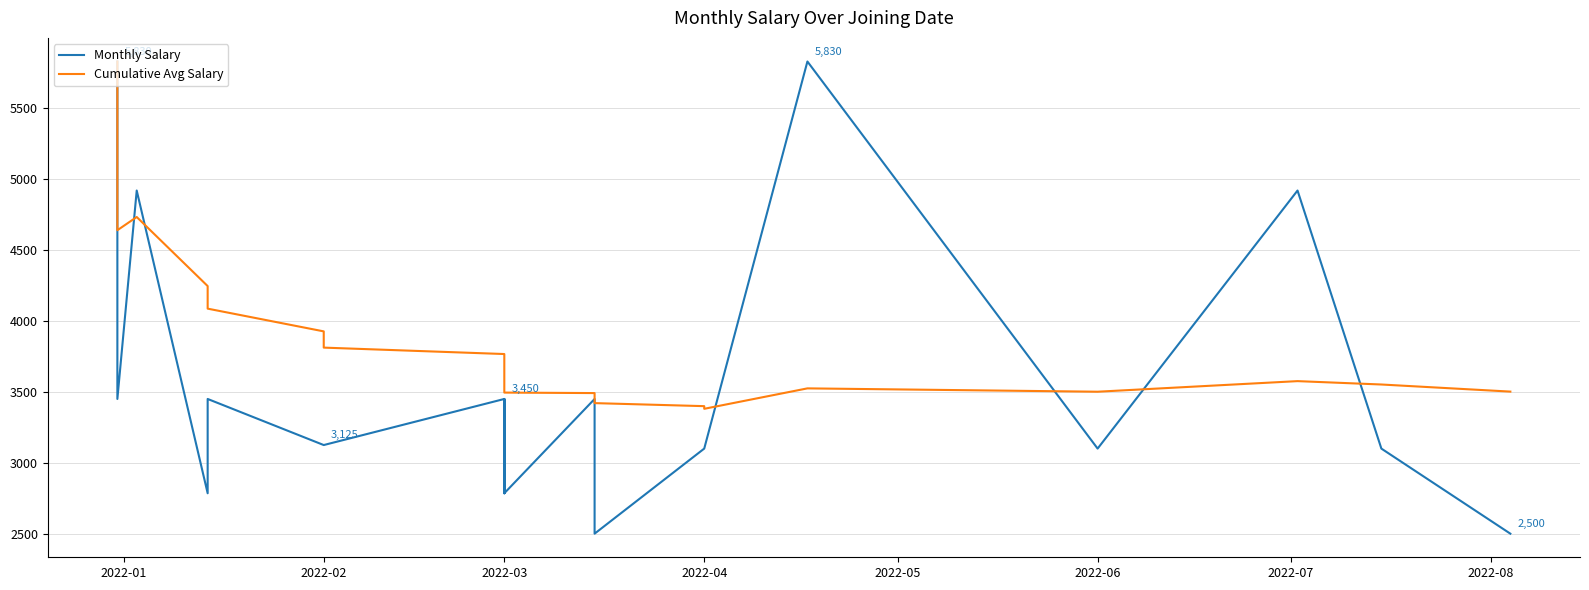

What is the difference between the maximum and minimum values in the Monthly Salary series?

3330.0